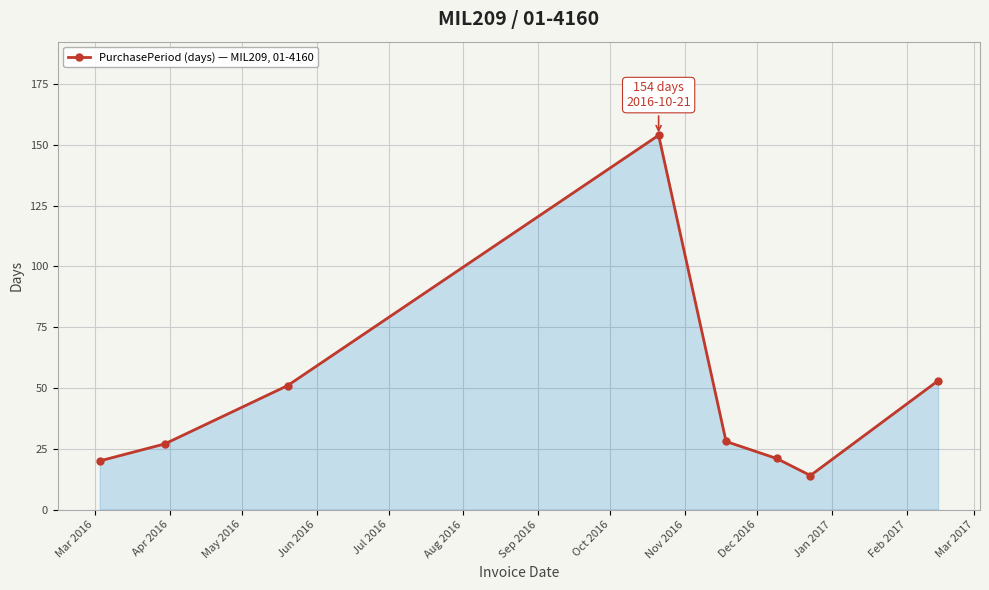

Does the chart display data point markers on the line(s)?

Yes